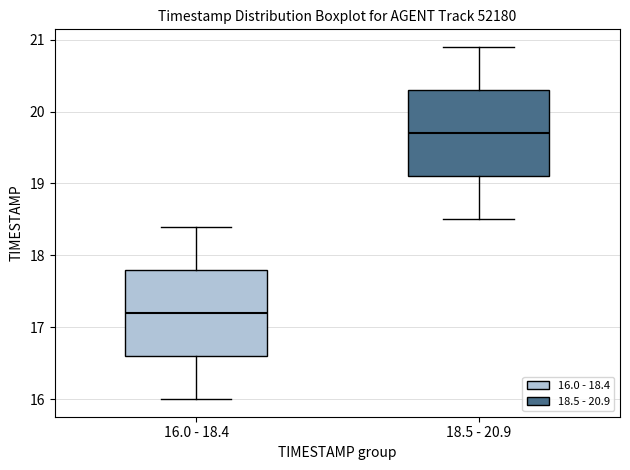

Which box has the lowest median line?

16.0 - 18.4